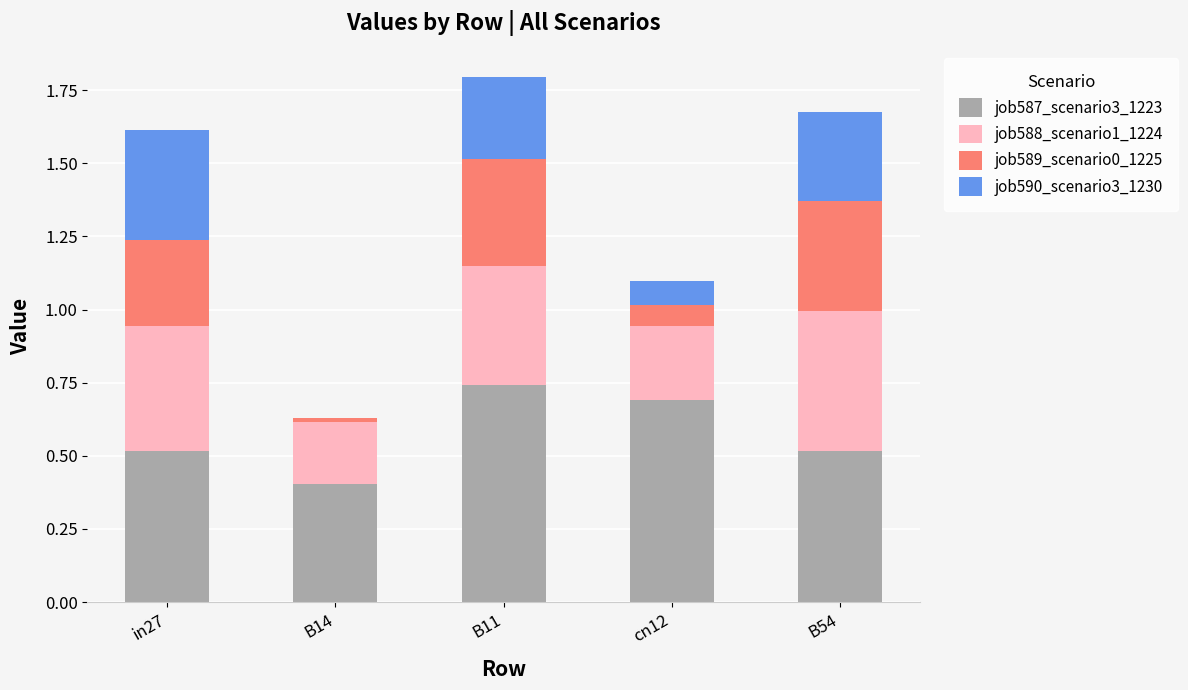

True or false: job587_scenario3_1223 has a value of 0.5 at B54.

True